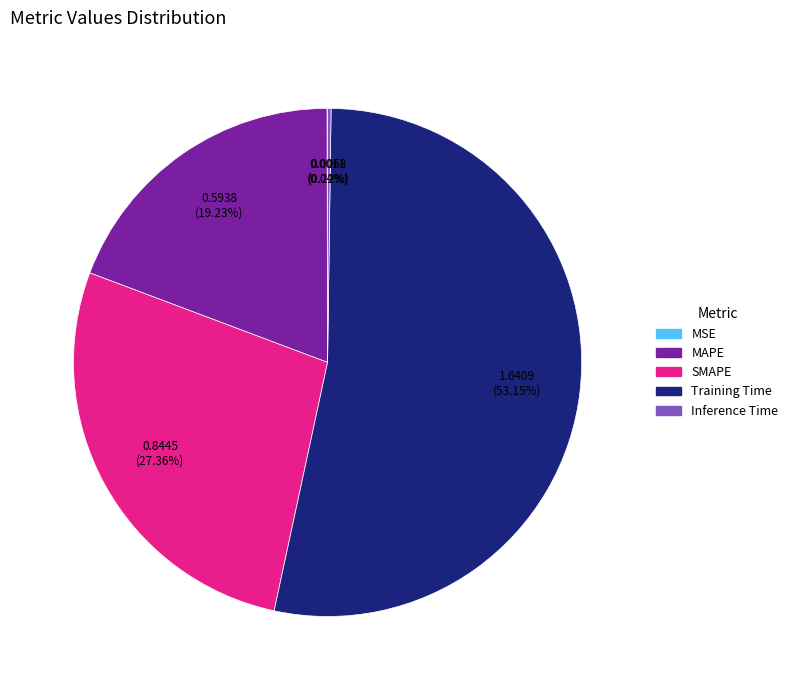

Is there a majority slice in this chart?

Yes